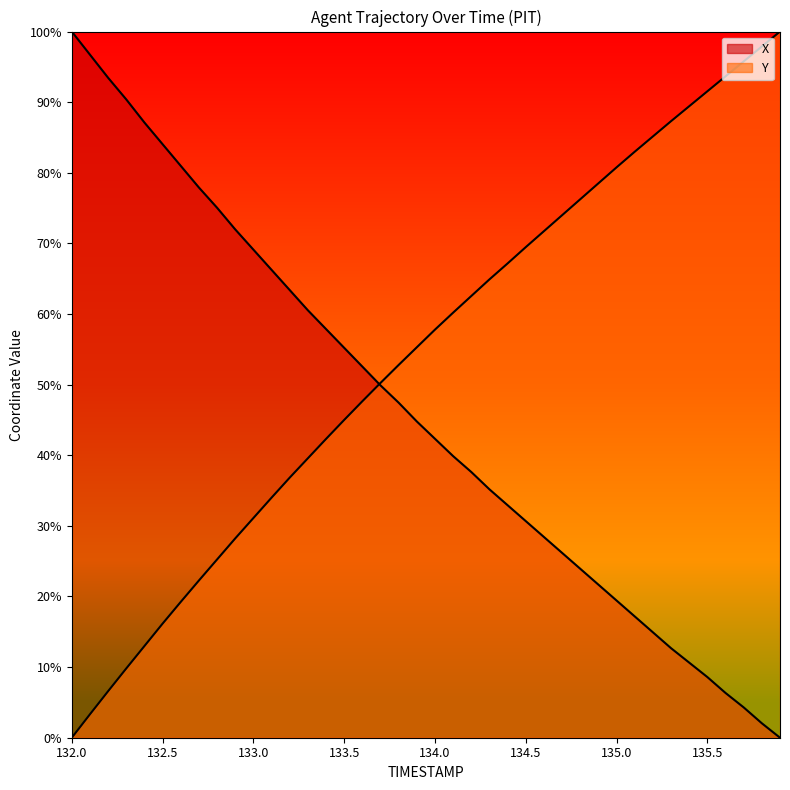

Rank the series at 135.2 from highest to lowest value.

Y, X